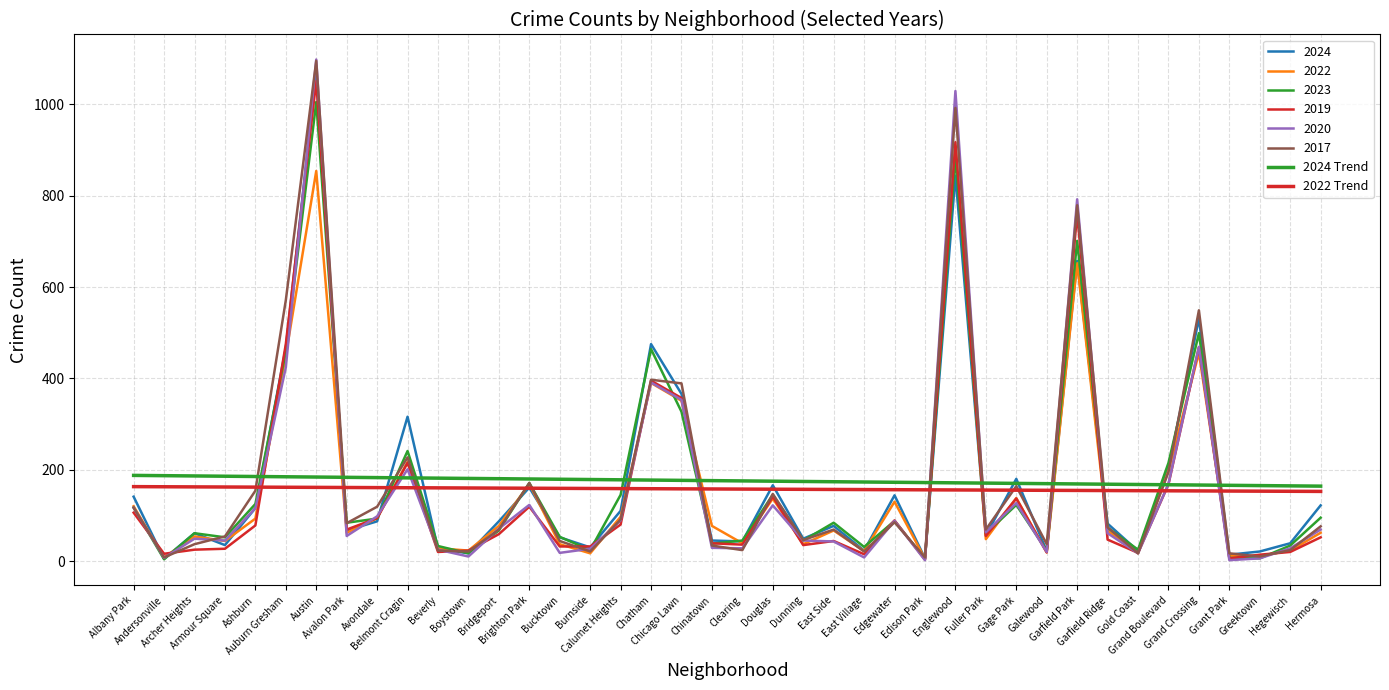

What is the approximate value of 2024 Trend at Clearing?

175.5